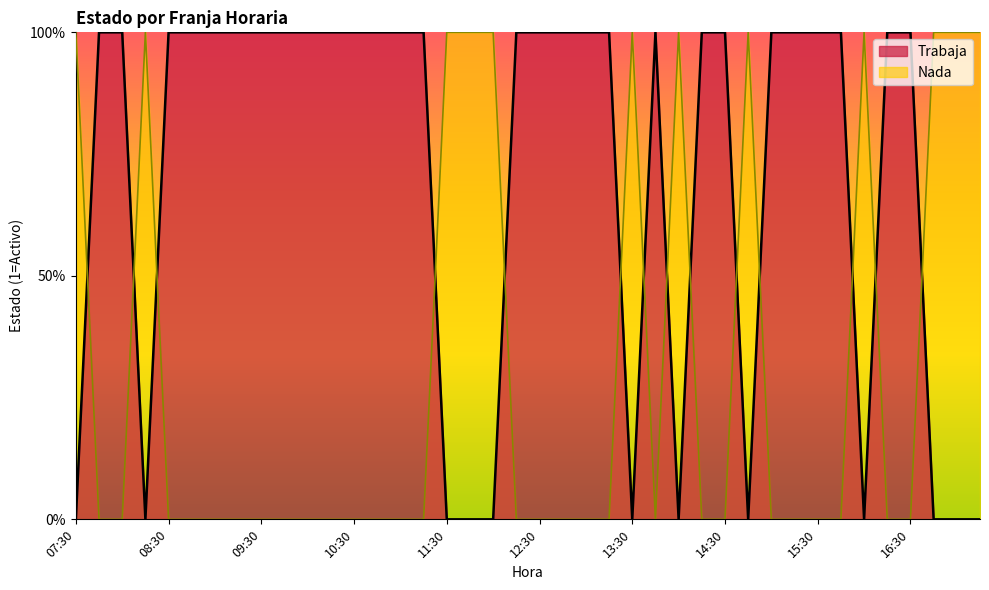

How many positive values does the Trabaja series have?

12